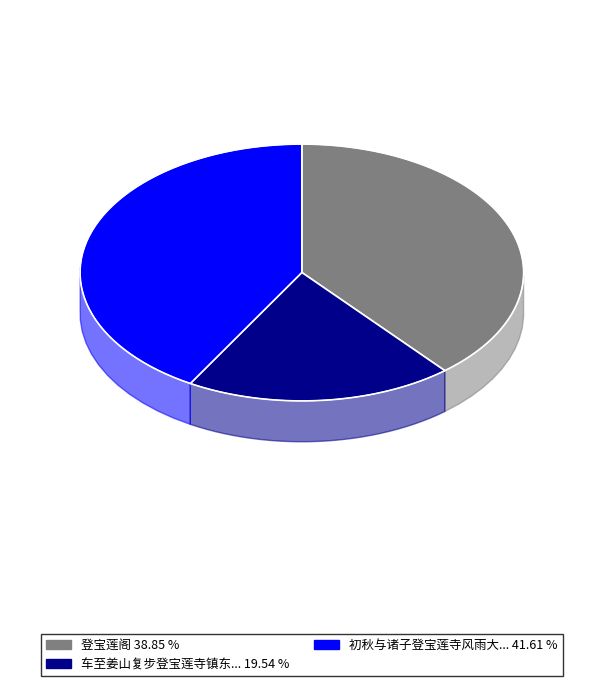

Count the number of slices in the pie.

3